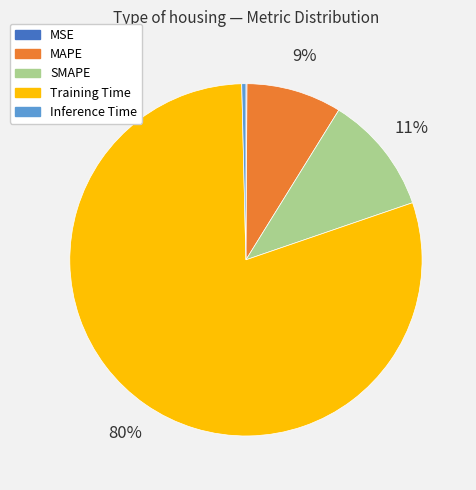

Between SMAPE and MAPE, which is larger?

SMAPE